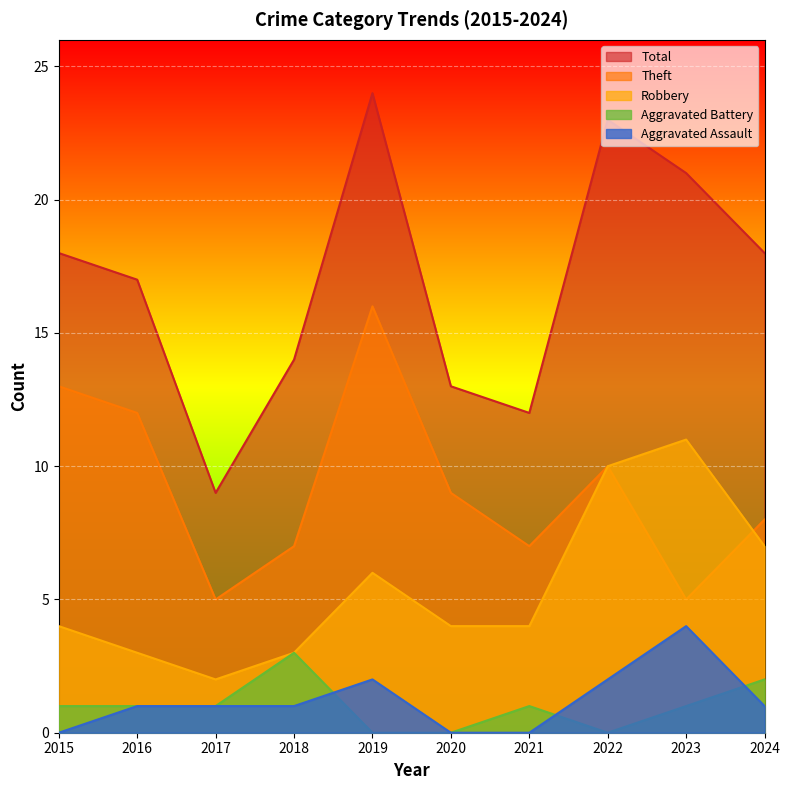

Is it true that Aggravated Assault equals 0 at 2015?

True